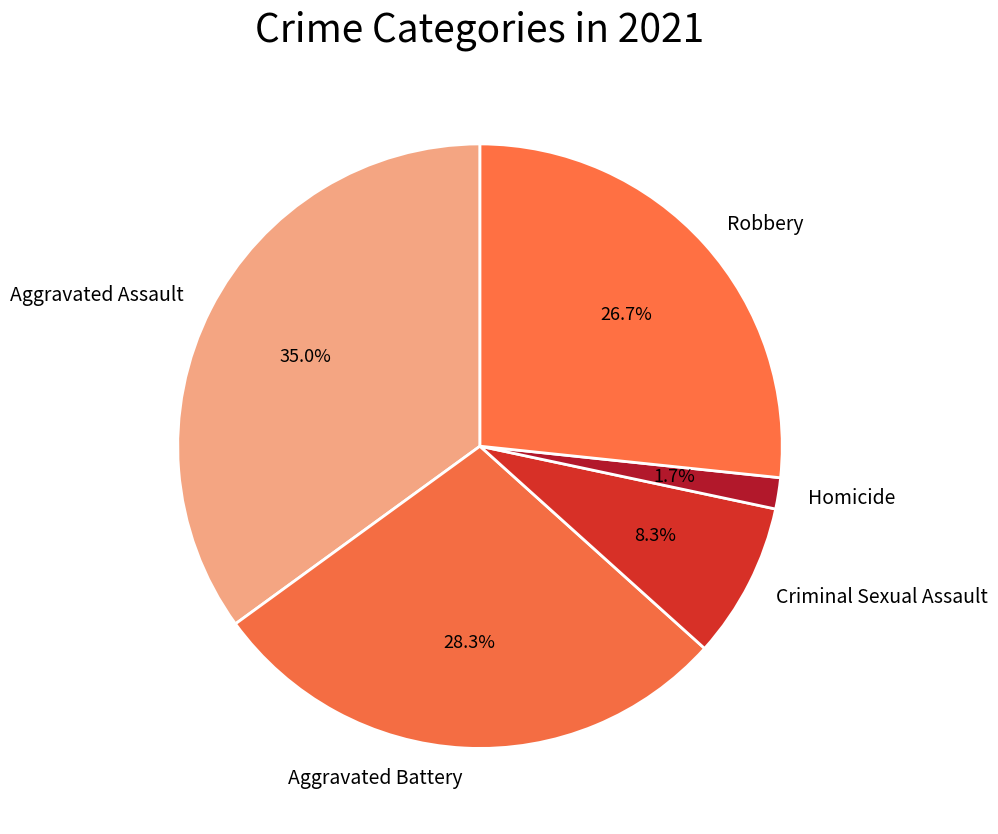

To the nearest percent, what is the average slice percentage?

20%